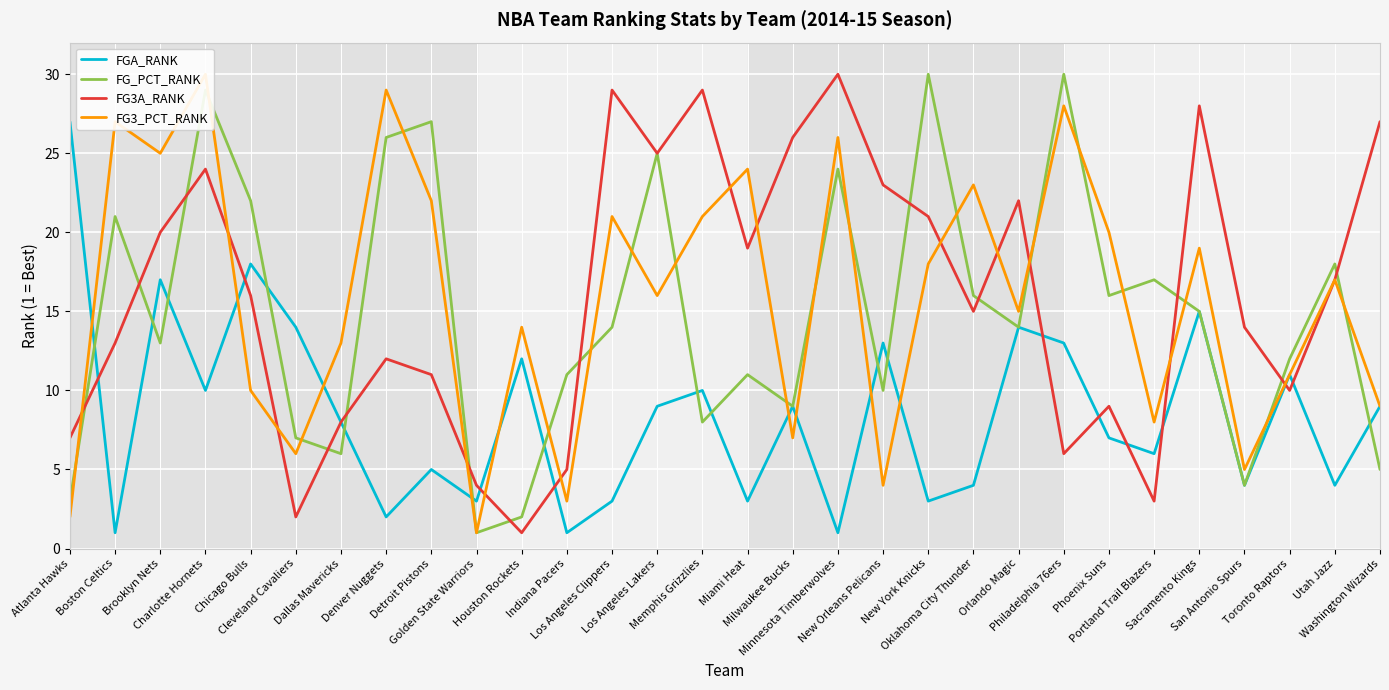

In FG3_PCT_RANK, how many points are higher than both neighbors (excluding endpoints)?

11